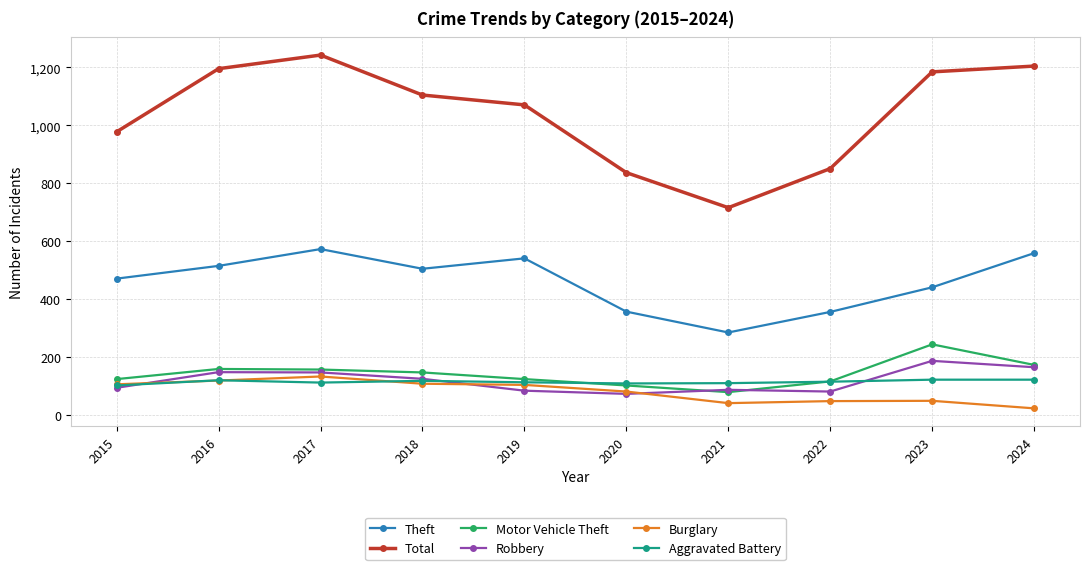

The value of Motor Vehicle Theft at 2024 is 45. True or false?

False